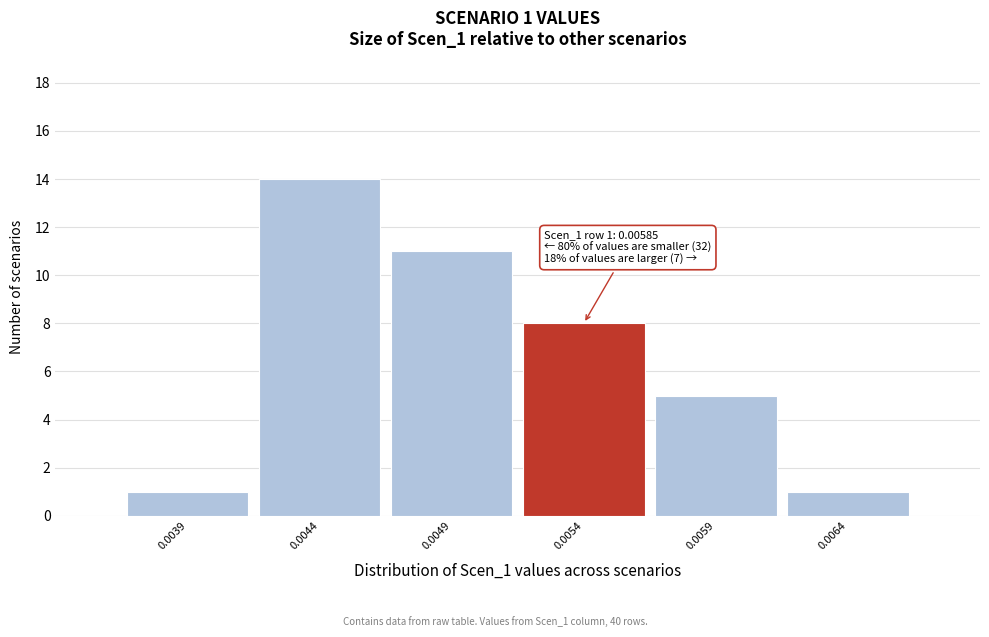

Reading left to right, list all the values displayed in this chart.

1	14	11	8	5	1